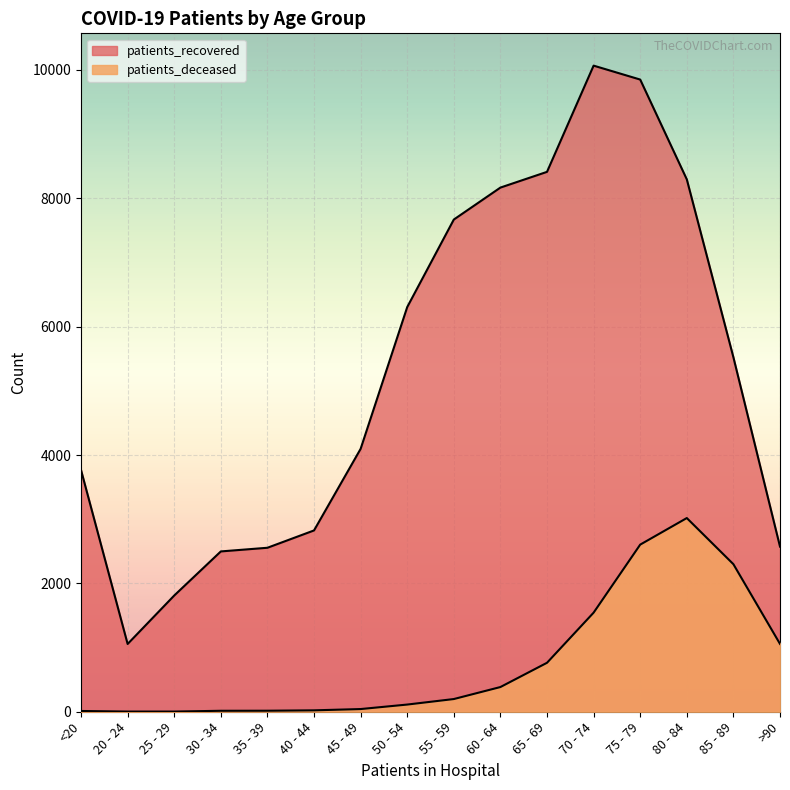

What is the average value of the patients_deceased series?

756